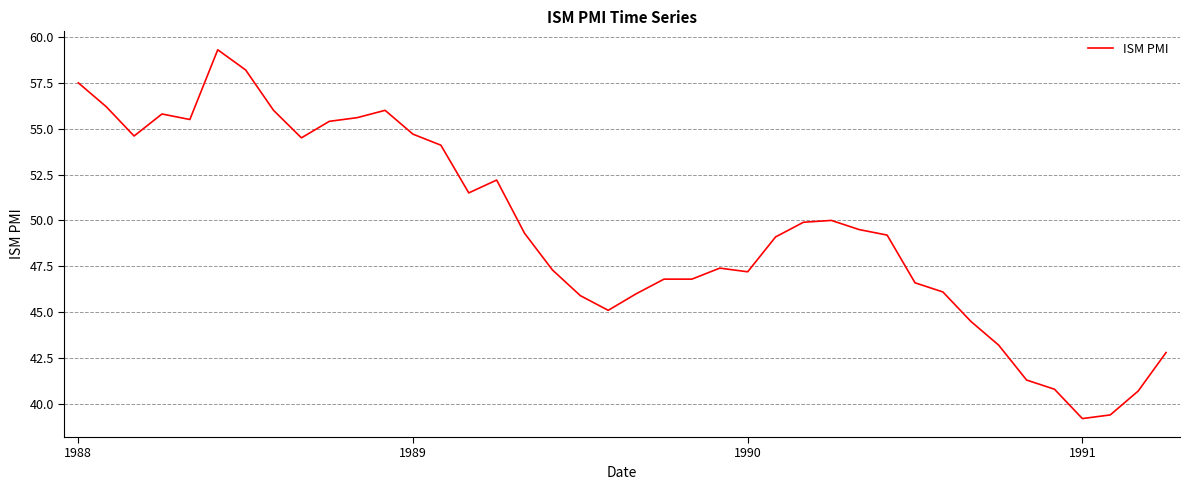

What is the maximum value shown in the chart?

59.3